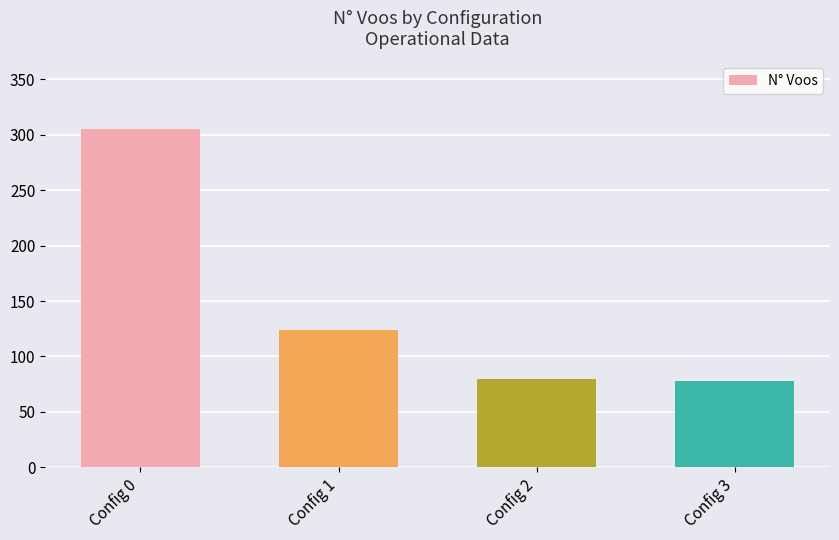

What is the minimum value shown in the chart?

78